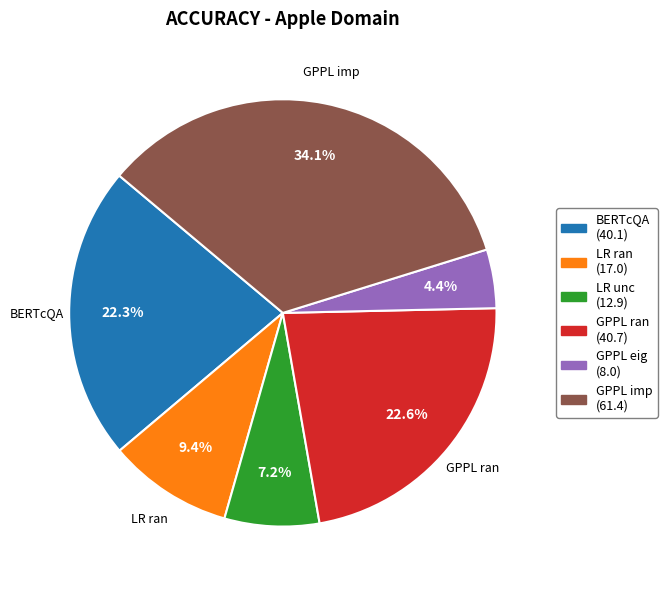

Is there any slice that represents more than half of the pie?

No